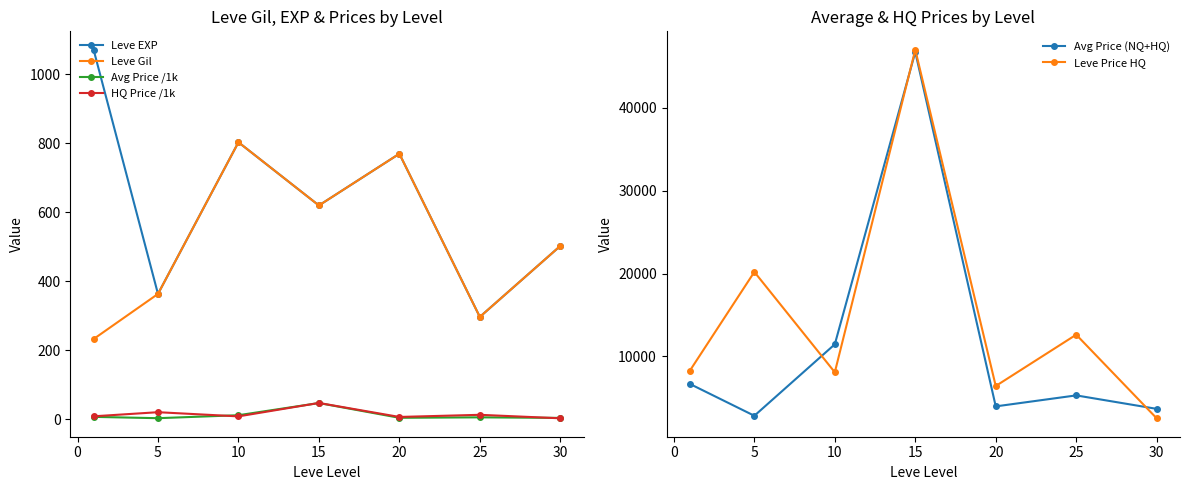

At which label does Avg Price /1k reach its peak?

15